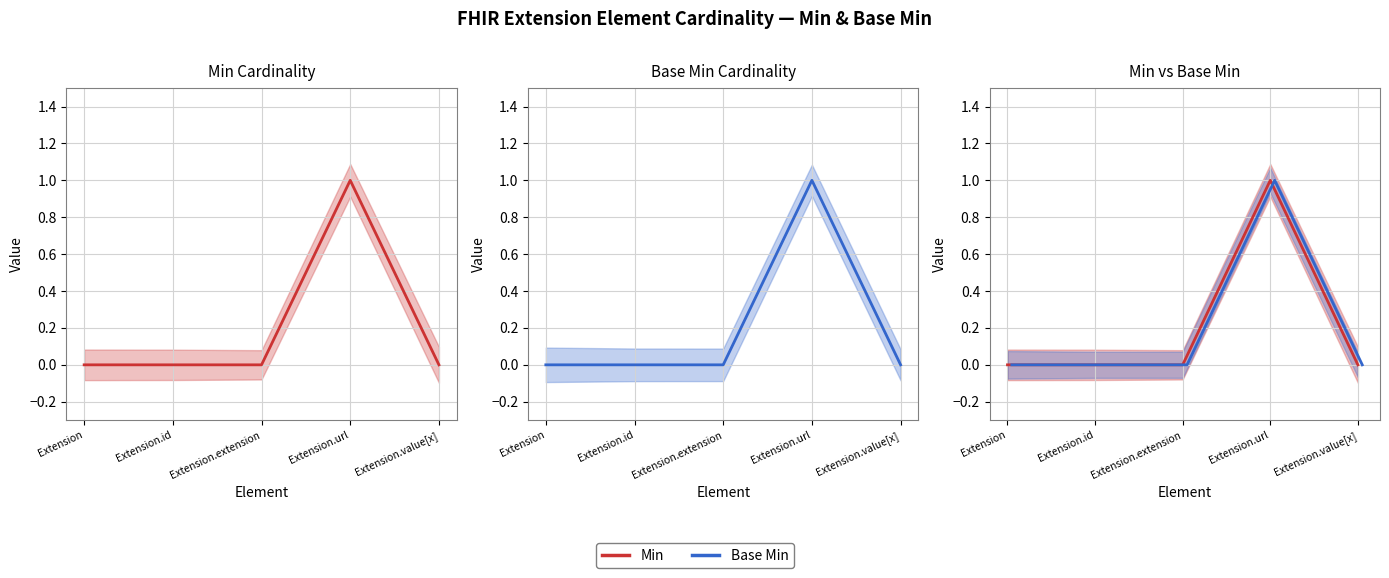

Reading left to right, extract all data points from this chart.

Min: 0	0	0	1	0
Base Min: 0	0	0	1	0